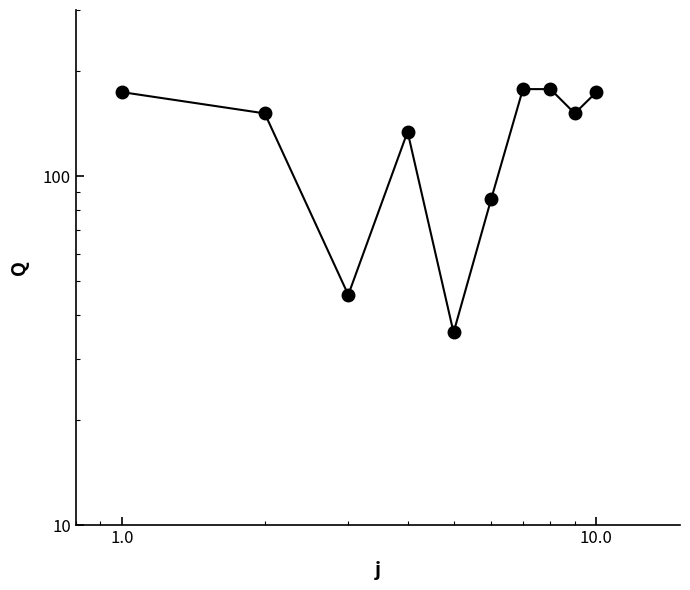

Reading left to right, extract all data points from this chart.

174.5	151.6	45.8	134.3	35.7	86.0	178.0	178.0	151.6	174.5